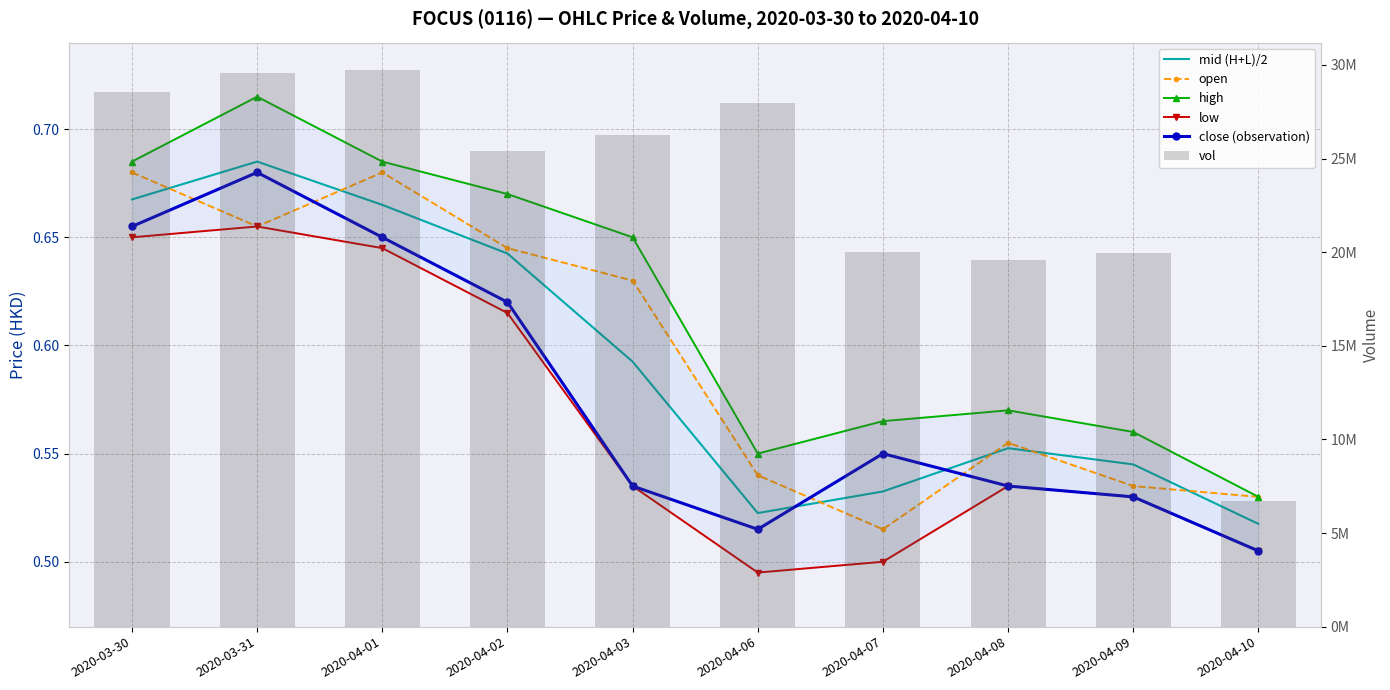

Reading right to left, extract all data points from this chart.

mid (H+L)/2: 0.5	0.5	0.6	0.5	0.5	0.6	0.6	0.7	0.7	0.7
open: 0.5	0.5	0.6	0.5	0.5	0.6	0.6	0.7	0.7	0.7
high: 0.5	0.6	0.6	0.6	0.6	0.7	0.7	0.7	0.7	0.7
low: 0.5	0.5	0.5	0.5	0.5	0.5	0.6	0.6	0.7	0.7
close (observation): 0.5	0.5	0.5	0.6	0.5	0.5	0.6	0.7	0.7	0.7
vol: 6697000.0	19980800.0	19564200.0	20031100.0	27977000.0	26255000.0	25432100.0	29708900.0	29557400.0	28552300.0